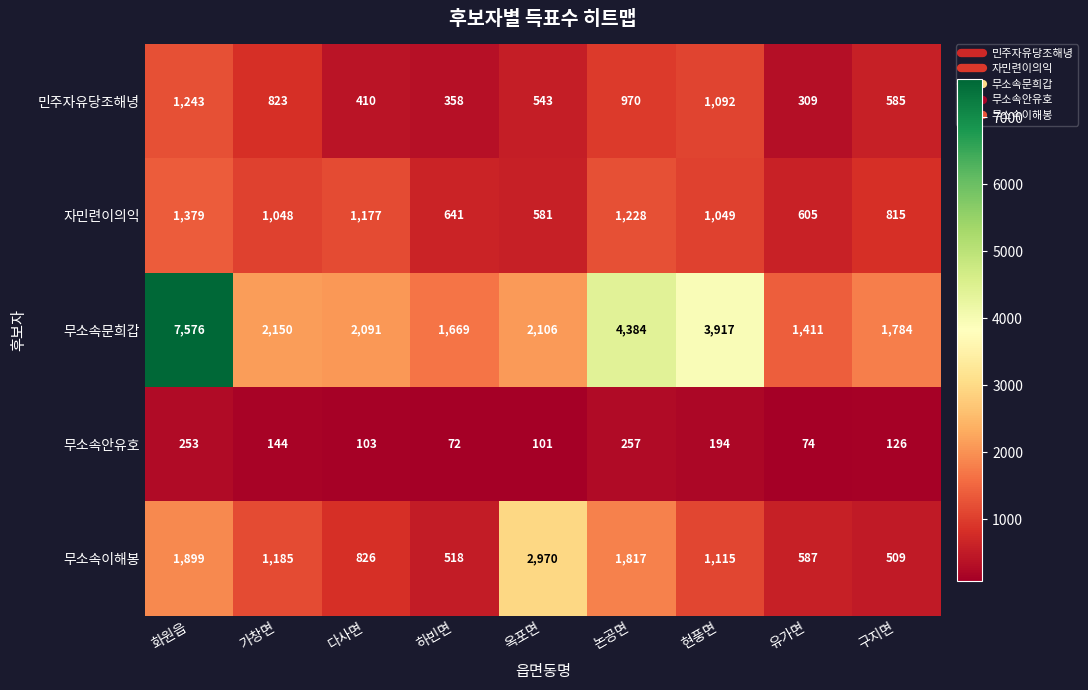

What value does the 민주자유당조해녕 series have at 가창면, to the nearest 50?

800